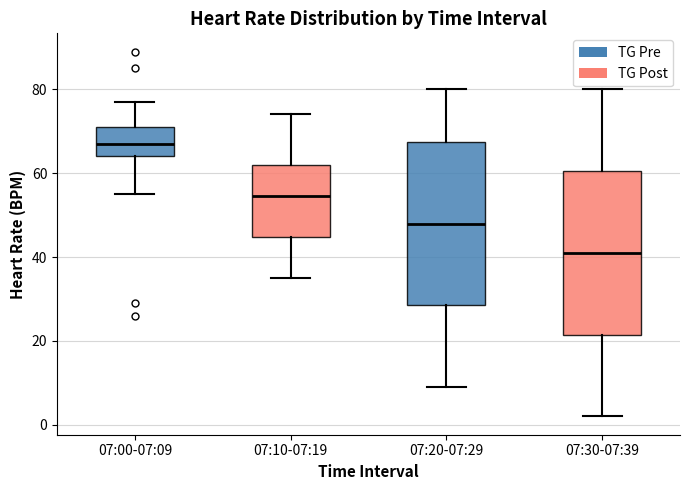

Reading left to right, transcribe this box plot: for each box, give where its median line is, the range the box spans, and where its two whiskers end, as read against the y-axis. The values are not printed on the chart, so give them approximately, as read against the axis.

07:00-07:09: median 68, box 64 to 72, whiskers 56 to 78
07:10-07:19: median 54, box 44 to 62, whiskers 36 to 74
07:20-07:29: median 48, box 28 to 68, whiskers 10 to 80
07:30-07:39: median 42, box 22 to 60, whiskers 2 to 80